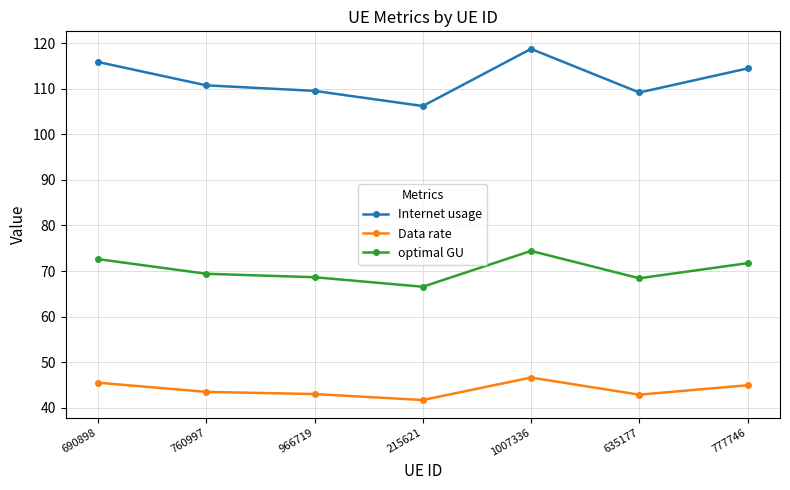

What is the total value across all series at 966719?

221.2